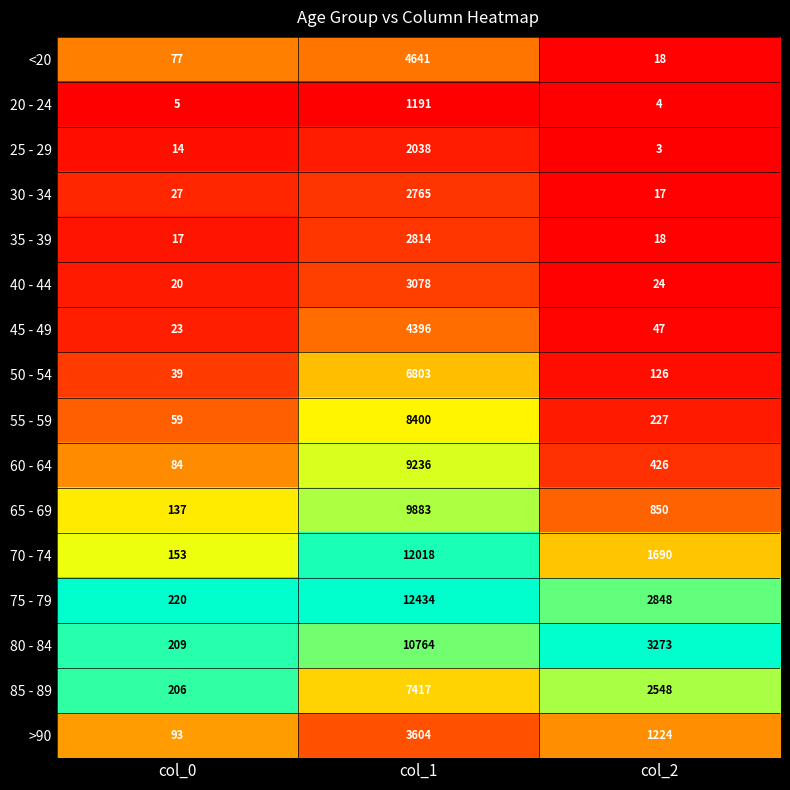

Which series has the largest range (max minus min)?

75 - 79